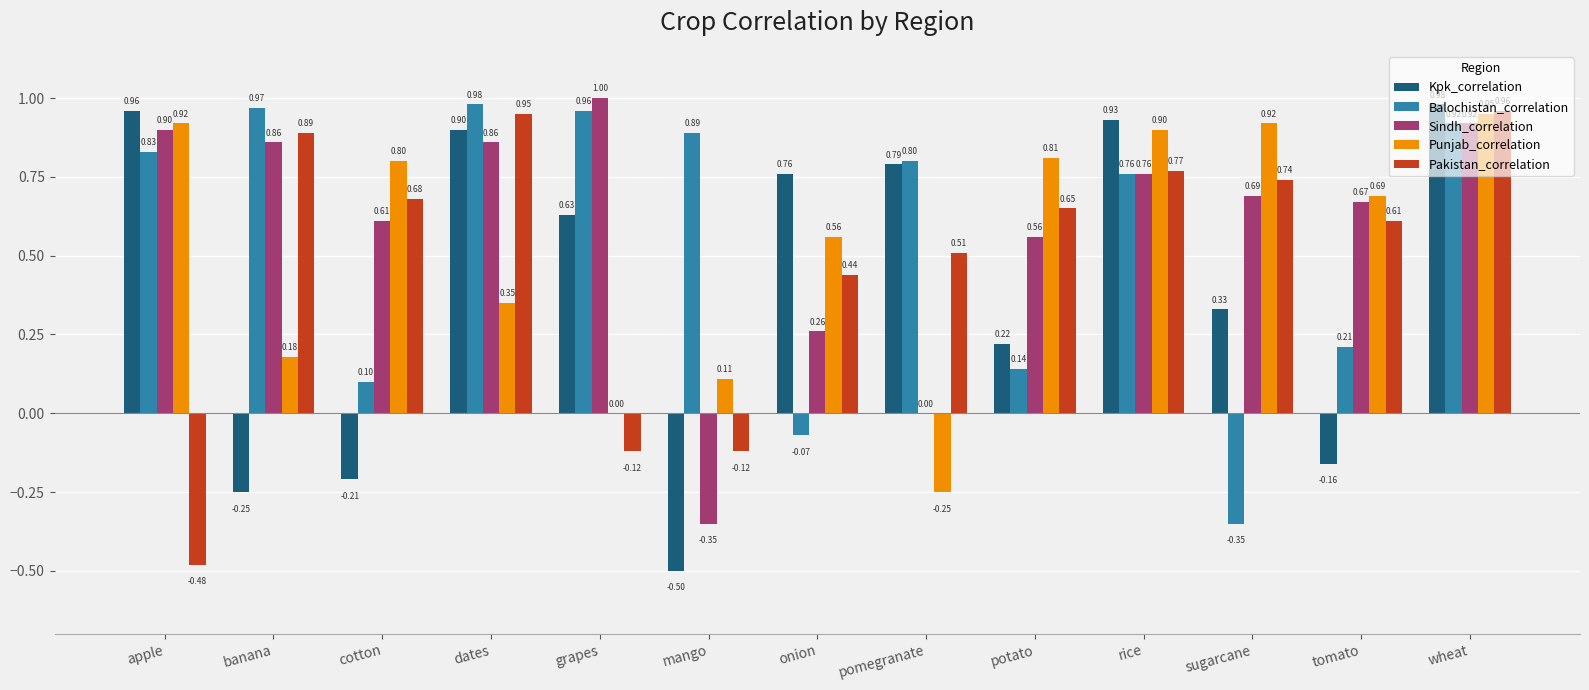

At which label does Balochistan_correlation reach its peak?

dates